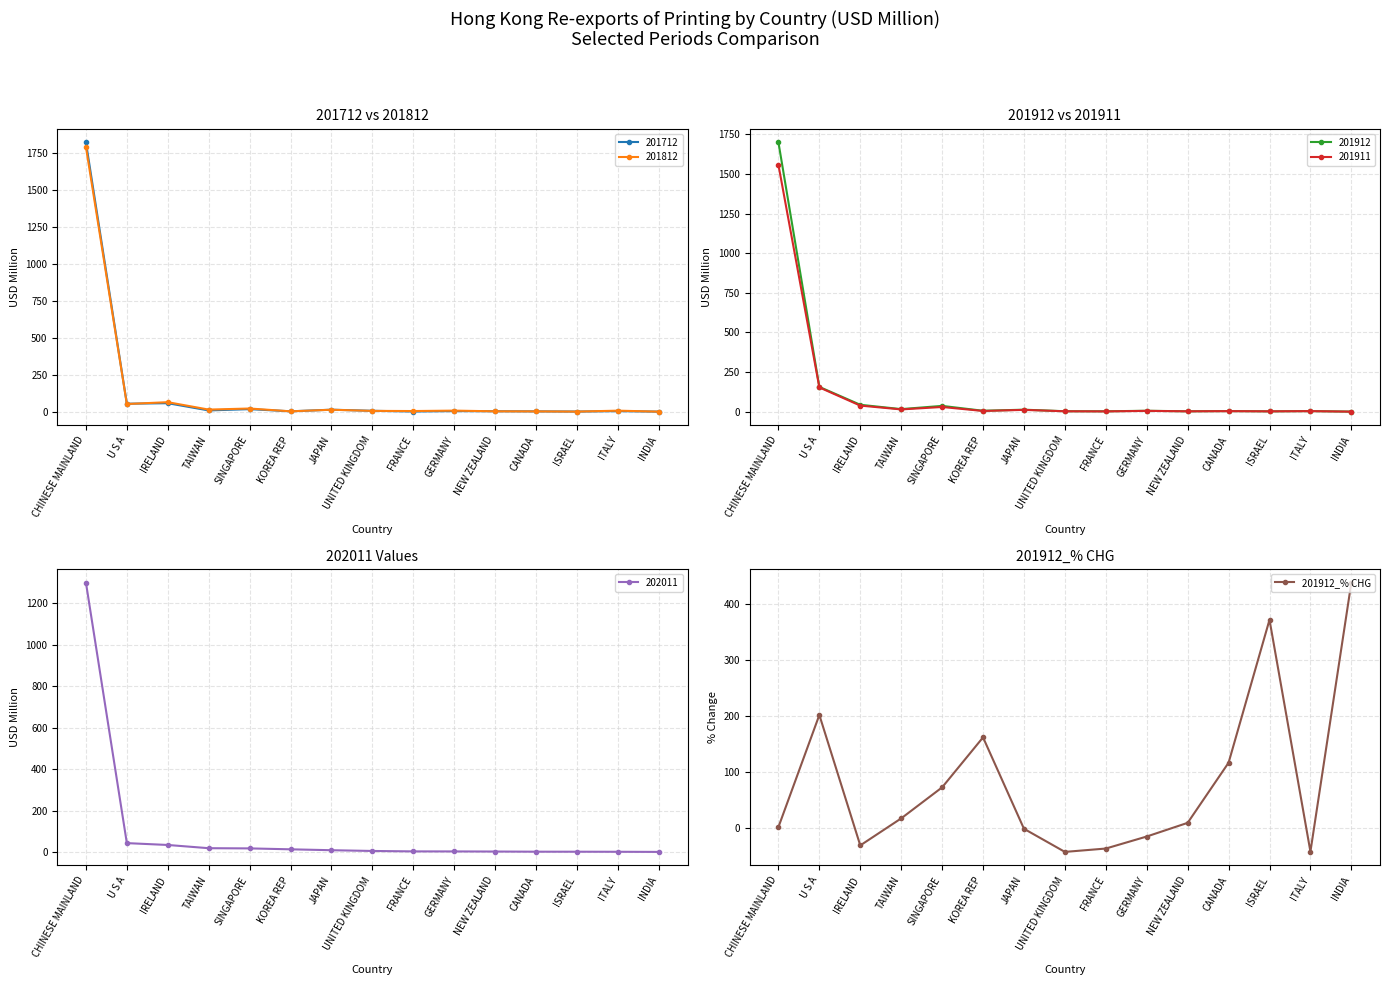

How many data points are above 8?

8